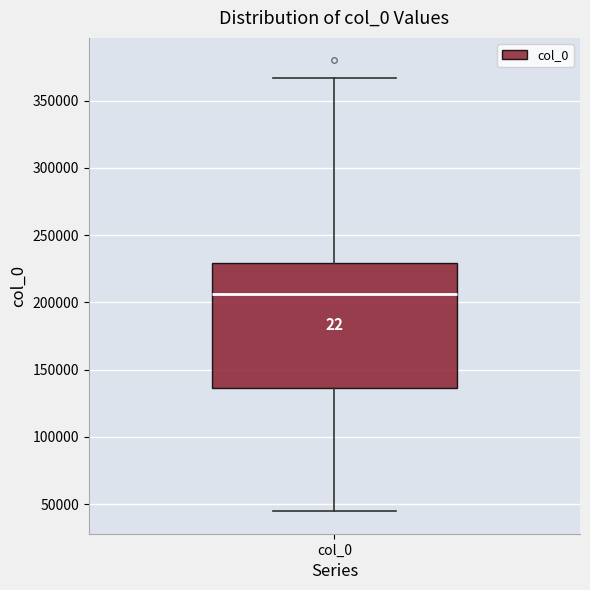

Read this box plot against the y-axis: the position of the median line, the range covered by the box, and the ends of both whiskers. The values are not printed on the chart, so give them approximately, as read against the axis.

median 205000, box 135000 to 230000, whiskers 45000 to 365000